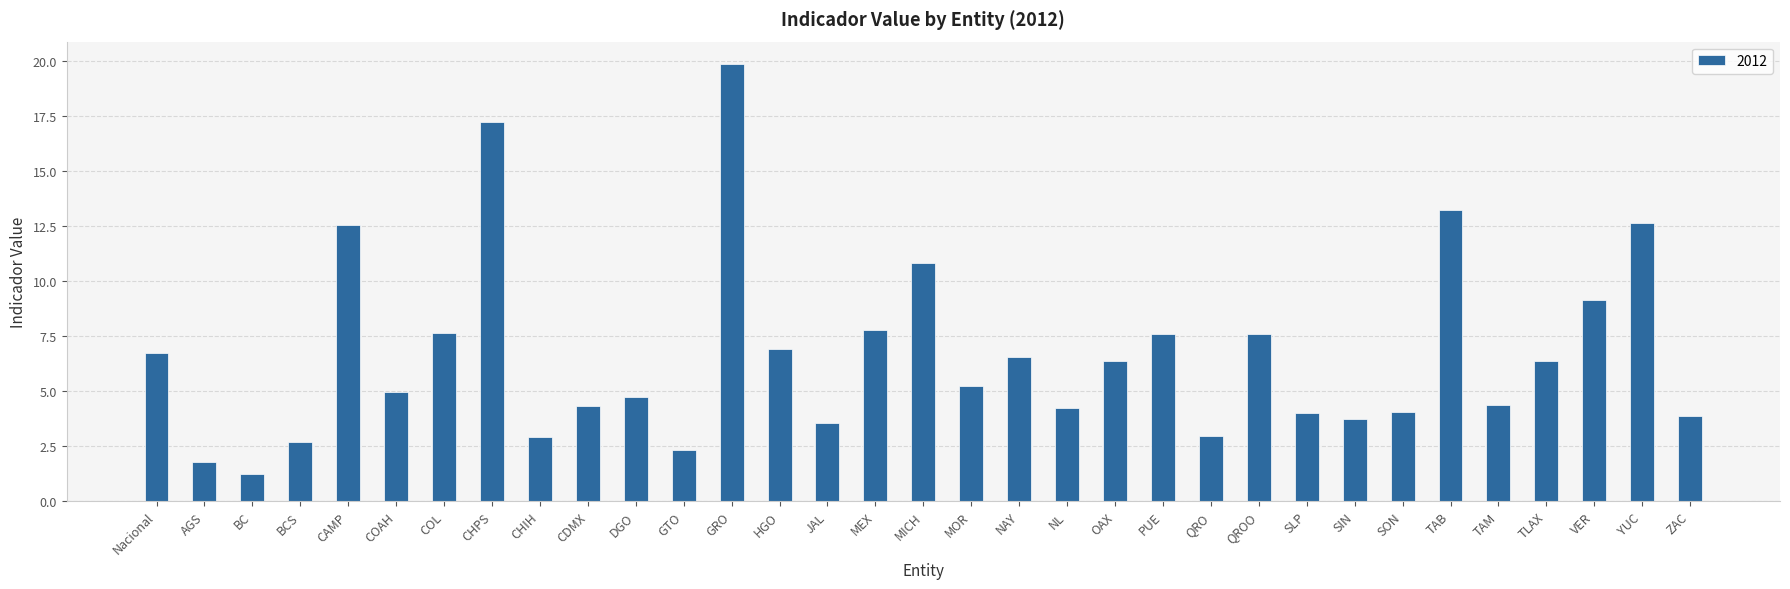

Which has a higher value, MEX or SIN?

MEX